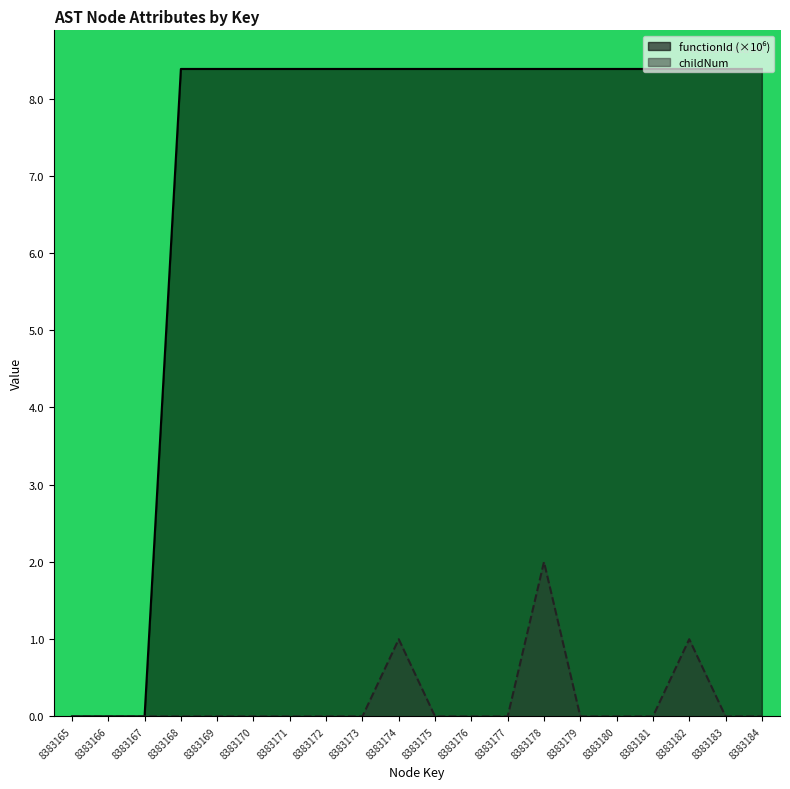

Reading right to left, extract all data points from this chart.

functionId: 8.4	8.4	8.4	8.4	8.4	8.4	8.4	8.4	8.4	8.4	8.4	8.4	8.4	8.4	8.4	8.4	8.4	0.0	0.0	0.0
childNum: 0.0	0.0	1.0	0.0	0.0	0.0	2.0	0.0	0.0	0.0	1.0	0.0	0.0	0.0	0.0	0.0	0.0	0.0	0.0	0.0